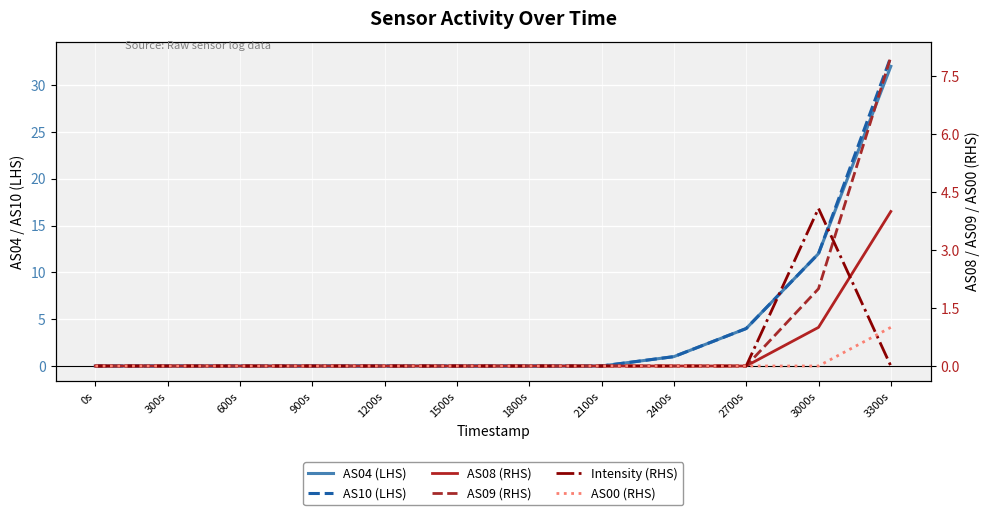

True or false: AS09 (RHS) has more than 1 interior local peaks.

False